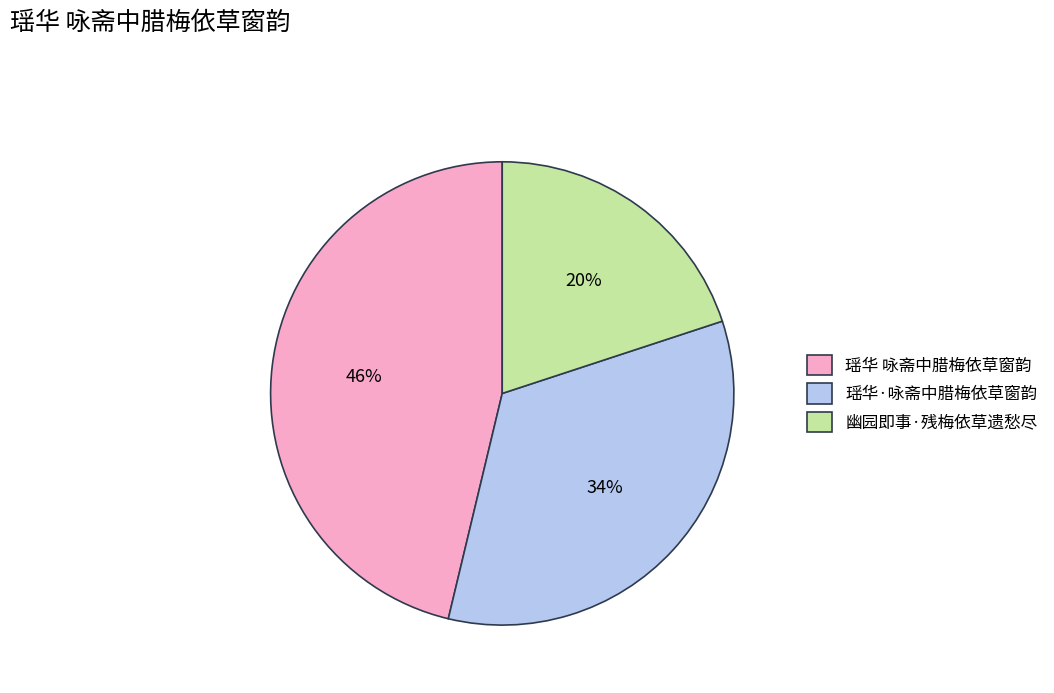

How many slices are in this pie chart?

3